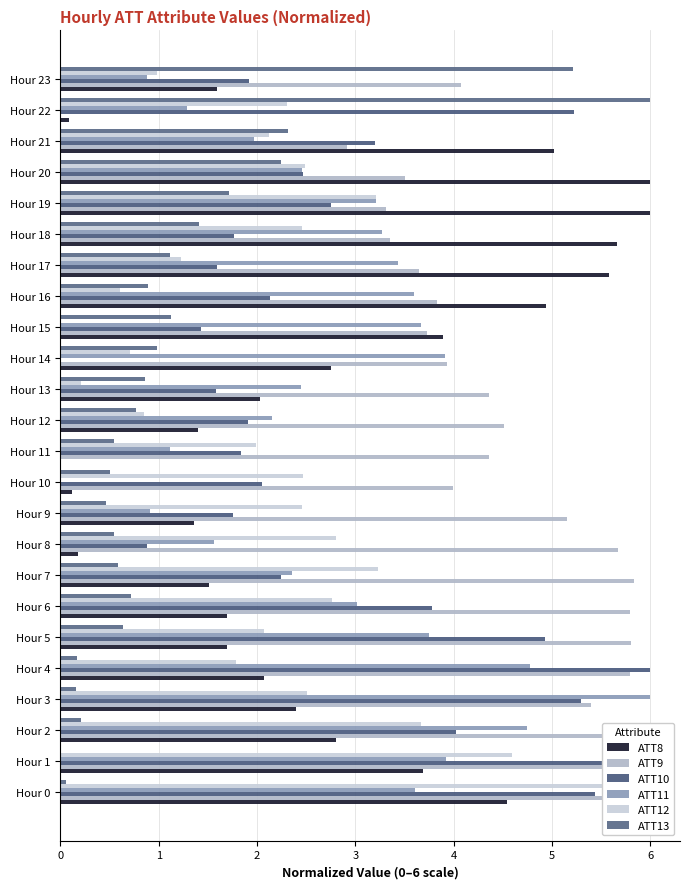

Reading left to right, list all the values displayed in this chart.

ATT8: 4.5	3.7	2.8	2.4	2.1	1.7	1.7	1.5	0.2	1.4	0.1	0.0	1.4	2.0	2.8	3.9	4.9	5.6	5.7	6.0	6.0	5.0	0.1	1.6
ATT9: 6.0	5.5	5.6	5.4	5.8	5.8	5.8	5.8	5.7	5.2	4.0	4.4	4.5	4.4	3.9	3.7	3.8	3.6	3.4	3.3	3.5	2.9	0.0	4.1
ATT10: 5.4	5.9	4.0	5.3	6.0	4.9	3.8	2.2	0.9	1.8	2.1	1.8	1.9	1.6	0.0	1.4	2.1	1.6	1.8	2.8	2.5	3.2	5.2	1.9
ATT11: 3.6	3.9	4.7	6.0	4.8	3.7	3.0	2.4	1.6	0.9	0.0	1.1	2.1	2.4	3.9	3.7	3.6	3.4	3.3	3.2	2.5	2.0	1.3	0.9
ATT12: 6.0	4.6	3.7	2.5	1.8	2.1	2.8	3.2	2.8	2.5	2.5	2.0	0.8	0.2	0.7	0.0	0.6	1.2	2.5	3.2	2.5	2.1	2.3	1.0
ATT13: 0.1	0.0	0.2	0.2	0.2	0.6	0.7	0.6	0.5	0.5	0.5	0.5	0.8	0.9	1.0	1.1	0.9	1.1	1.4	1.7	2.2	2.3	6.0	5.2